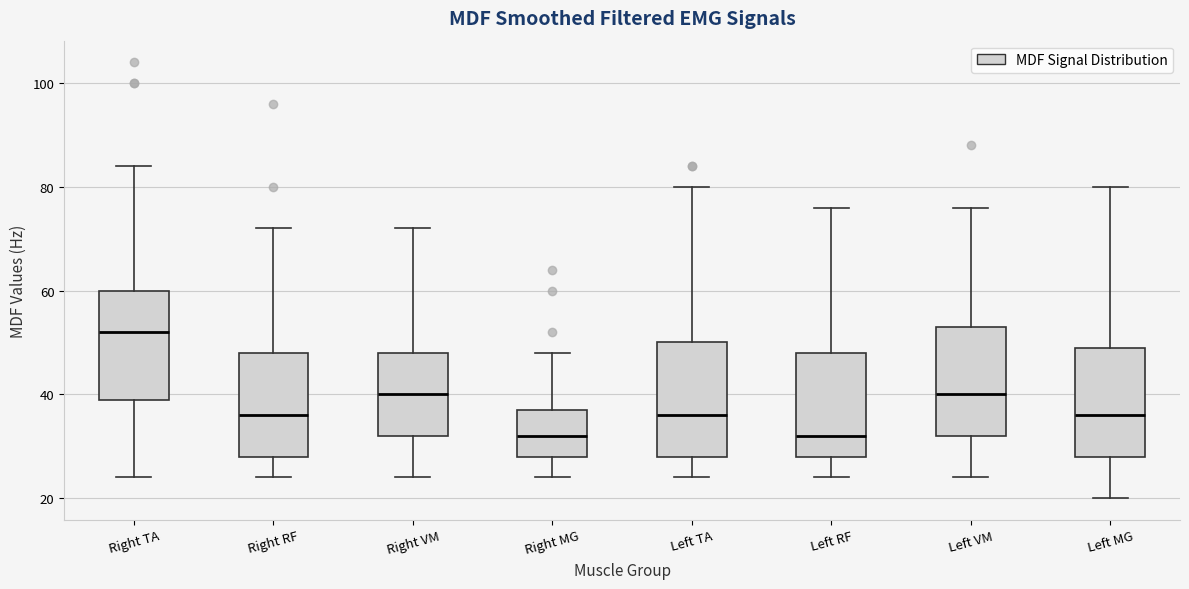

Where does the median line of the box for Right MG sit on the y-axis? The values are not printed on the chart, so give them approximately, as read against the axis.

32